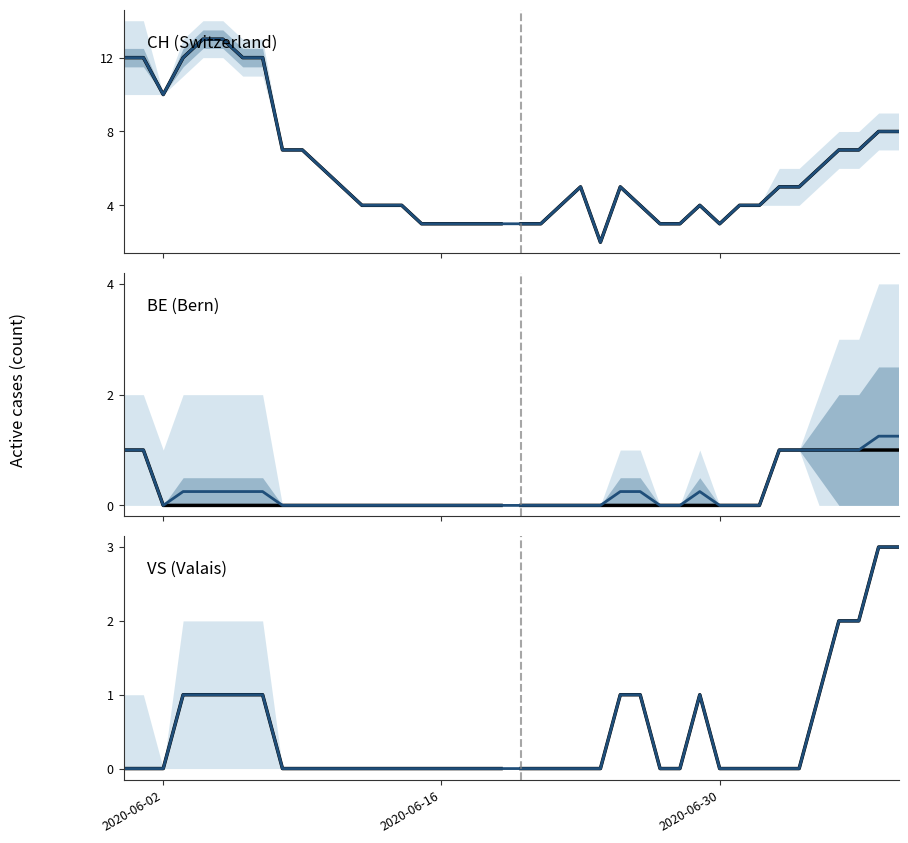

Which series changed the most between 2020-07-01 and 2020-07-06?

CH